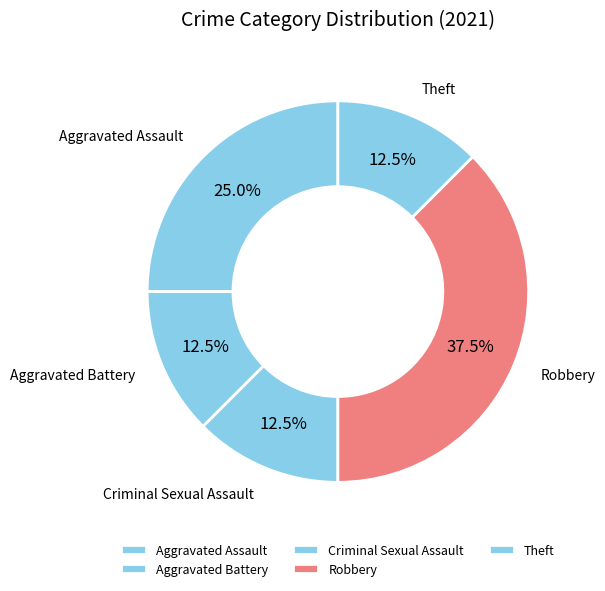

Does Aggravated Assault represent more than half of the total?

No